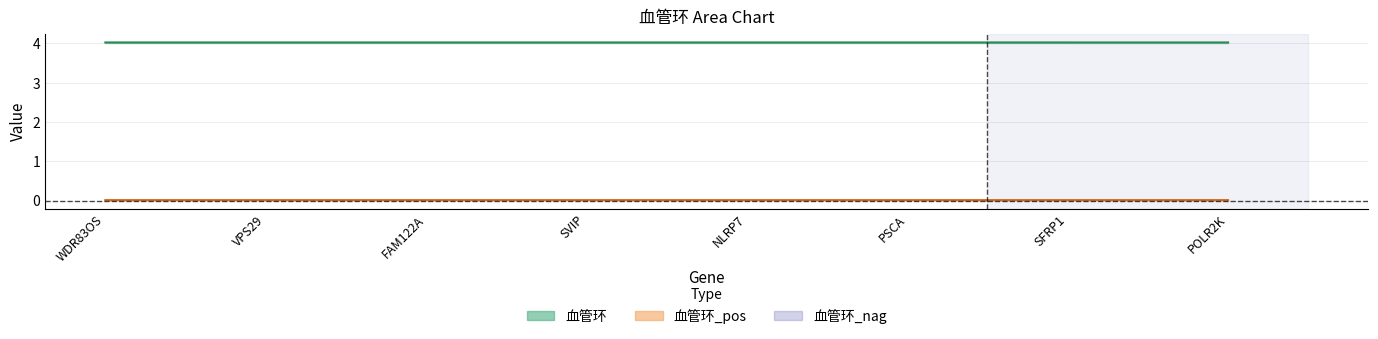

The value of 血管环 at POLR2K is 1.9. True or false?

False